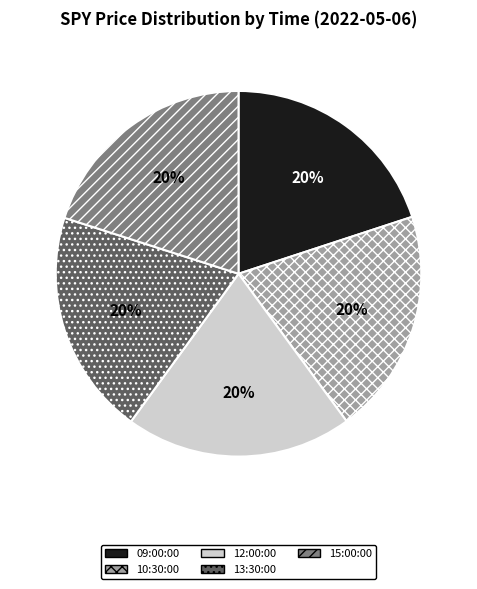

Does any single category account for the majority?

No